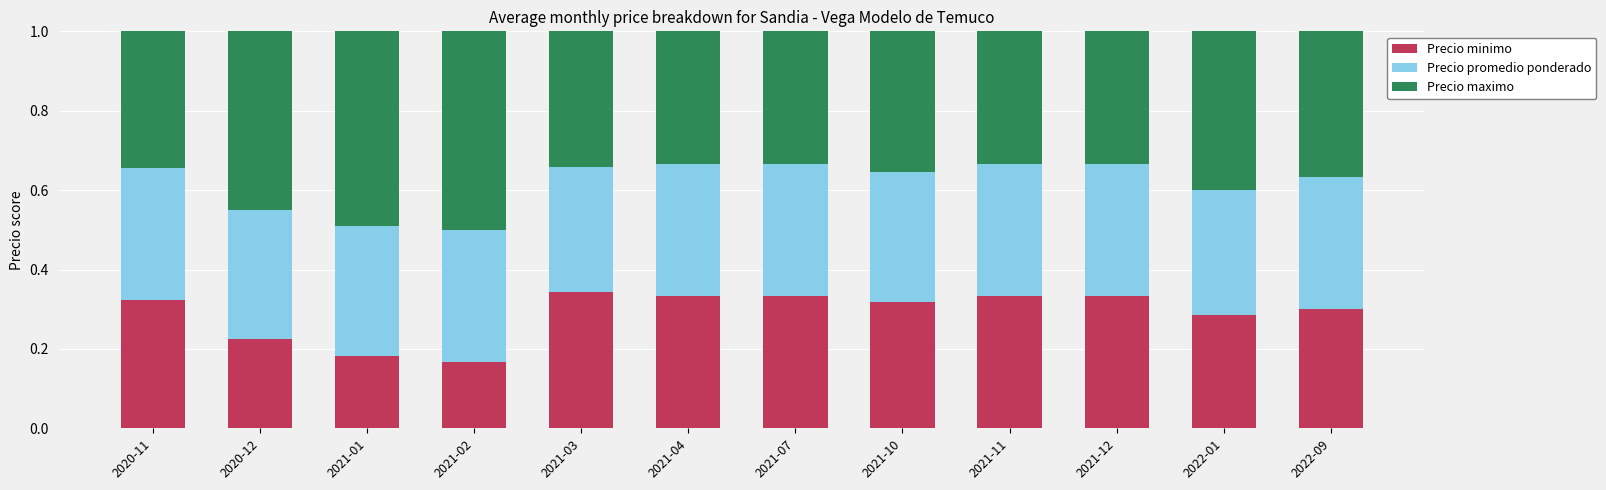

What is the sum of all Precio minimo values?

3.5